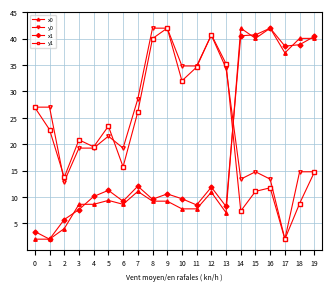

What is the value of the x0 point at the 10th from the left?

9.2